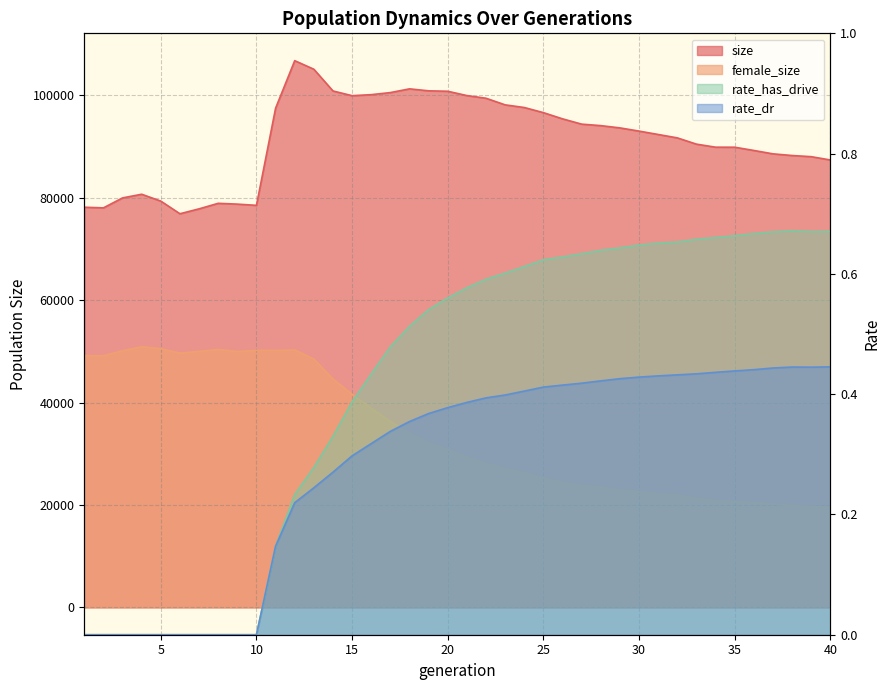

The size series shows 44024.7 at 33. True or false?

False